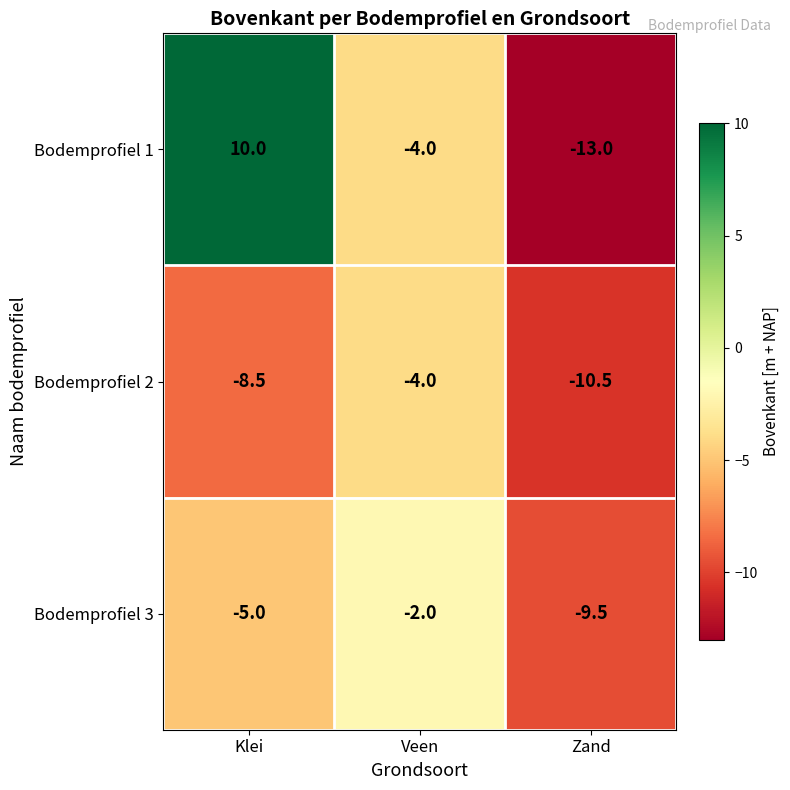

Reading right to left, transcribe all the data shown in this chart.

Bodemprofiel 1: -13.0	-4.0	10.0
Bodemprofiel 2: -10.5	-4.0	-8.5
Bodemprofiel 3: -9.5	-2.0	-5.0